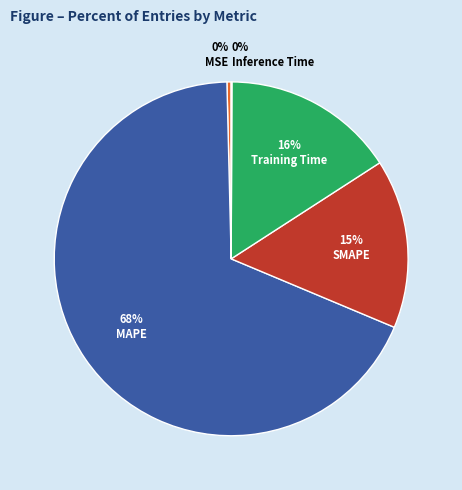

Combined, do MSE and Training Time account for over 50%?

No